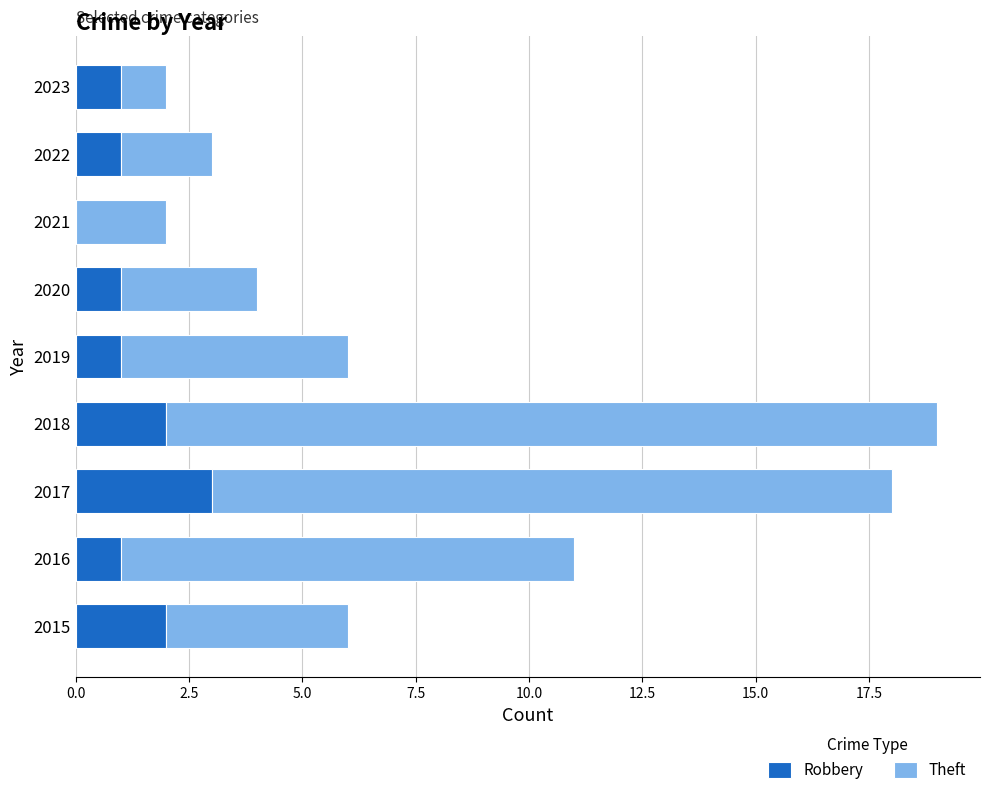

What is the highest value of the Robbery series?

3